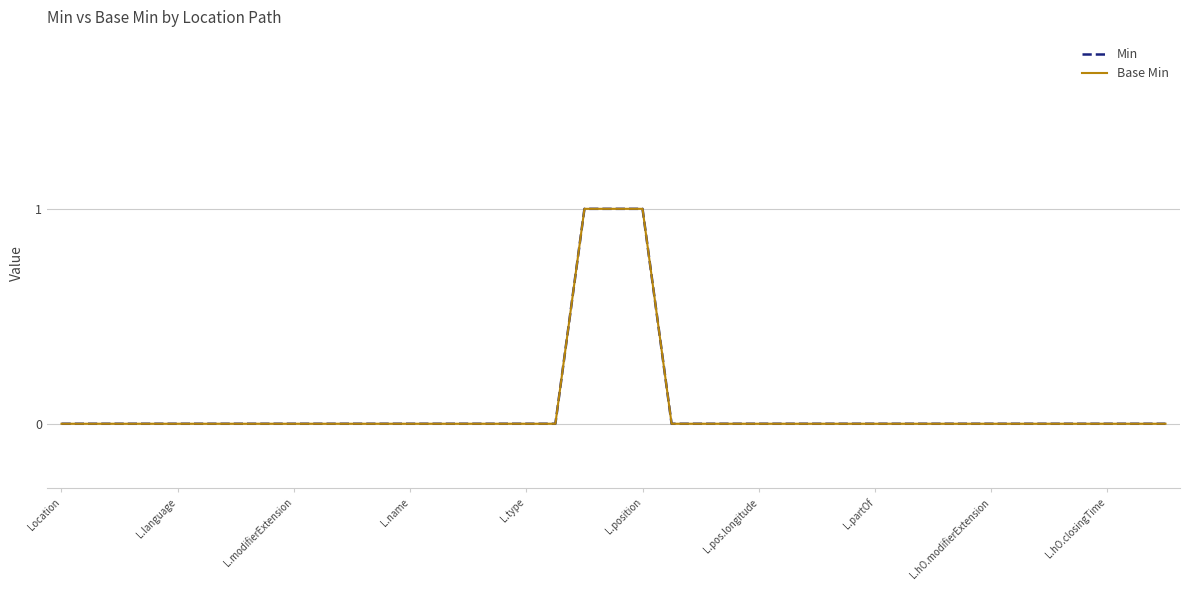

Which category has the lowest value in the Base Min series?

Location